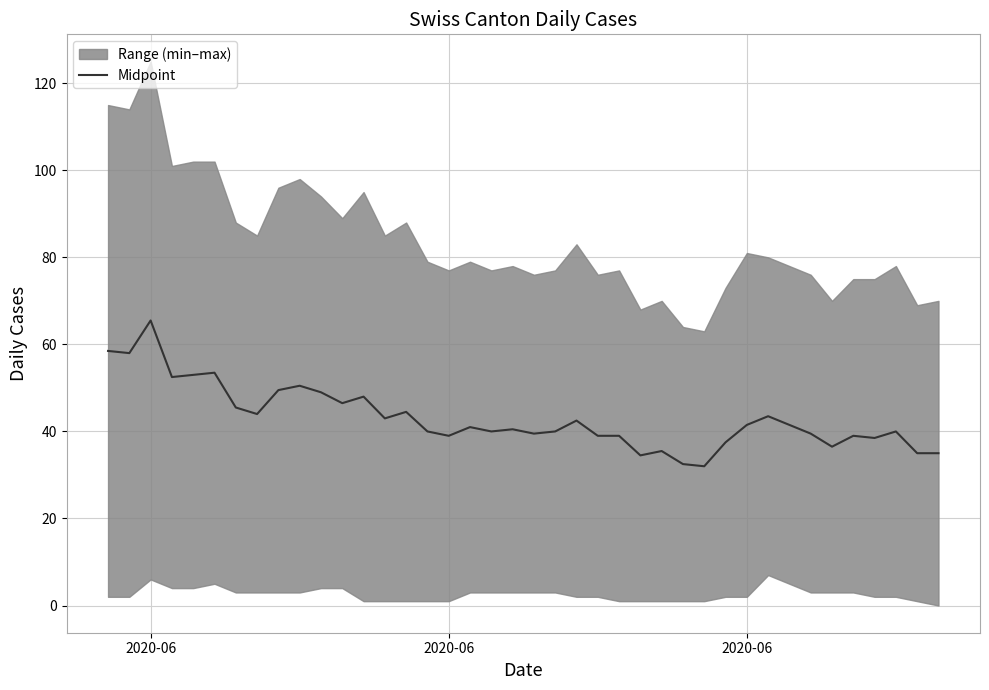

Where is the first local minimum?

2020-06